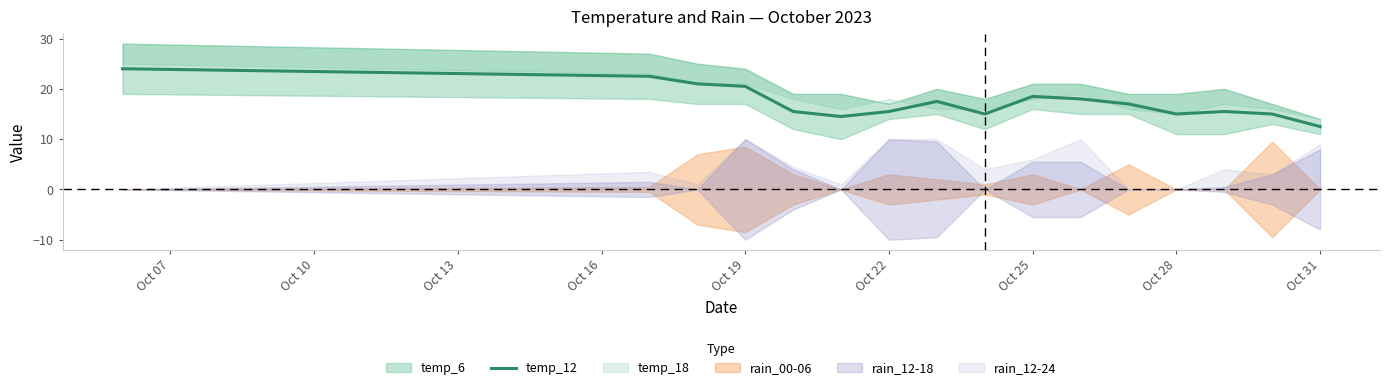

At which label does temp_12 reach its minimum?

Oct 31